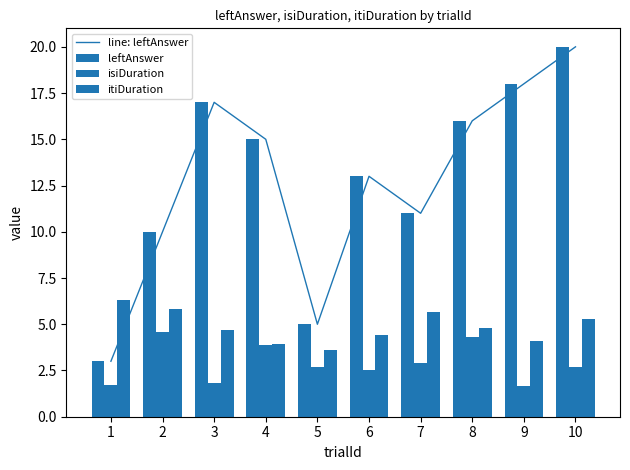

What is the difference between the highest and lowest values at 3?

15.2